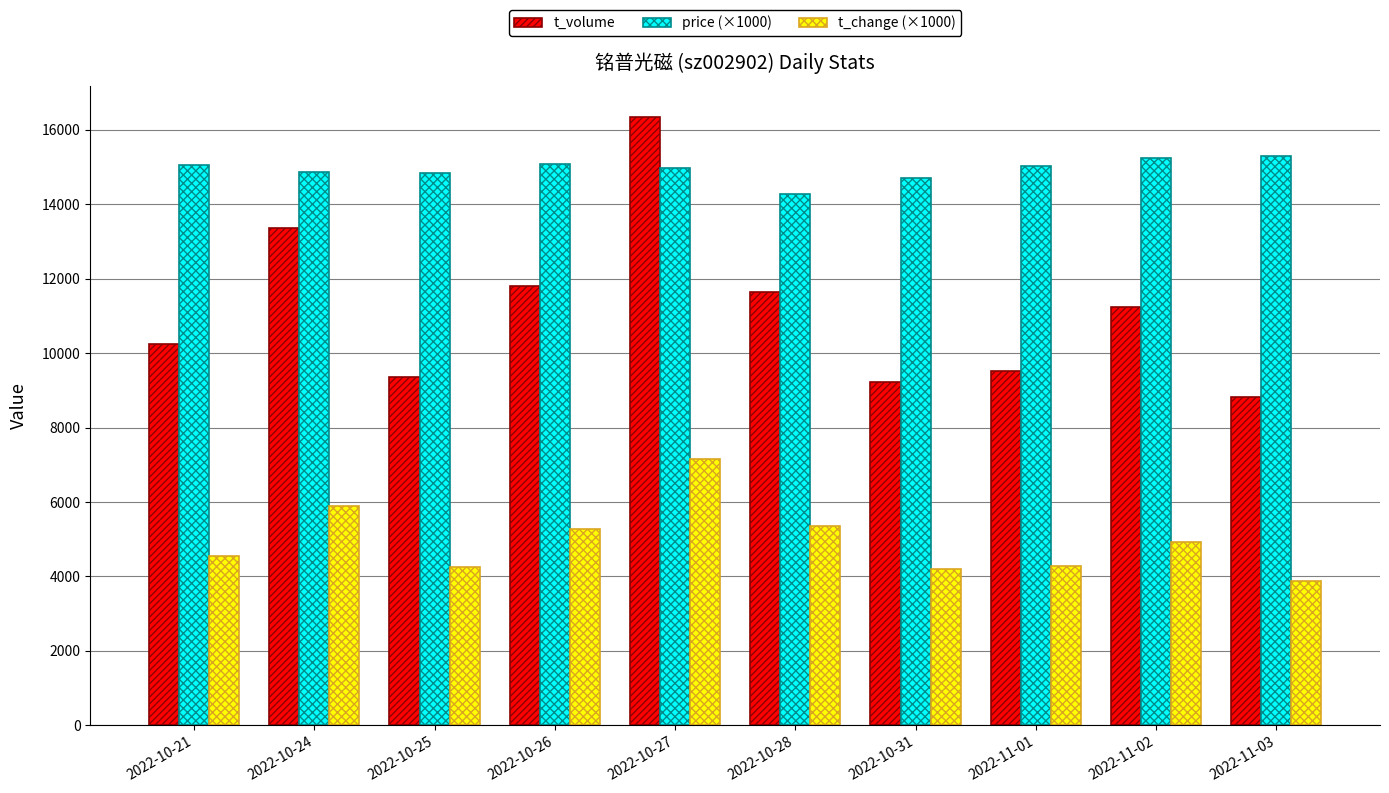

At 2022-11-03, list the series in order from smallest to largest.

t_change (×1000), t_volume, price (×1000)